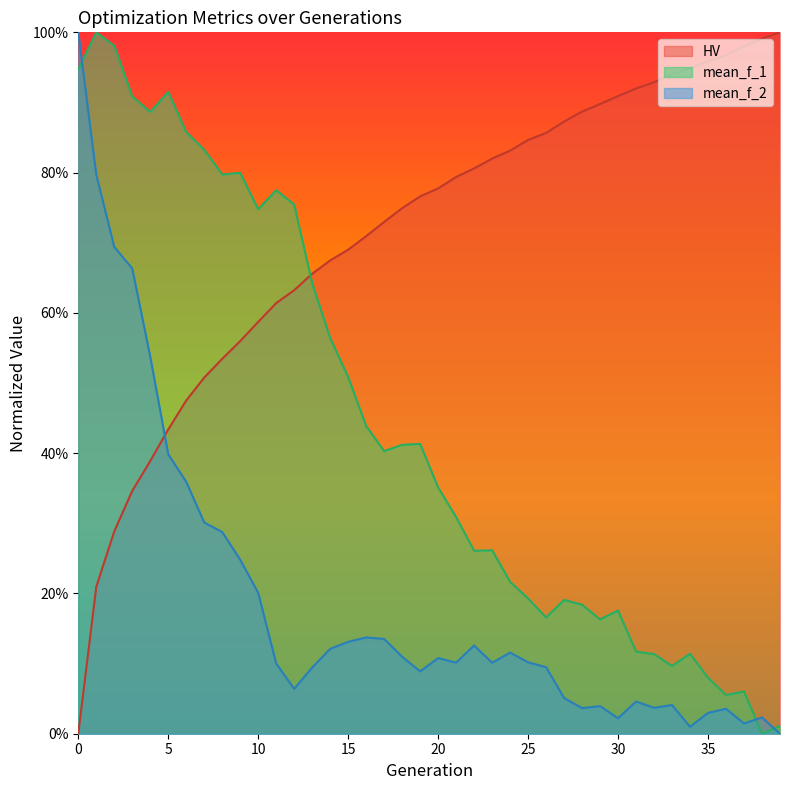

How many values in mean_f_1 are above zero?

39